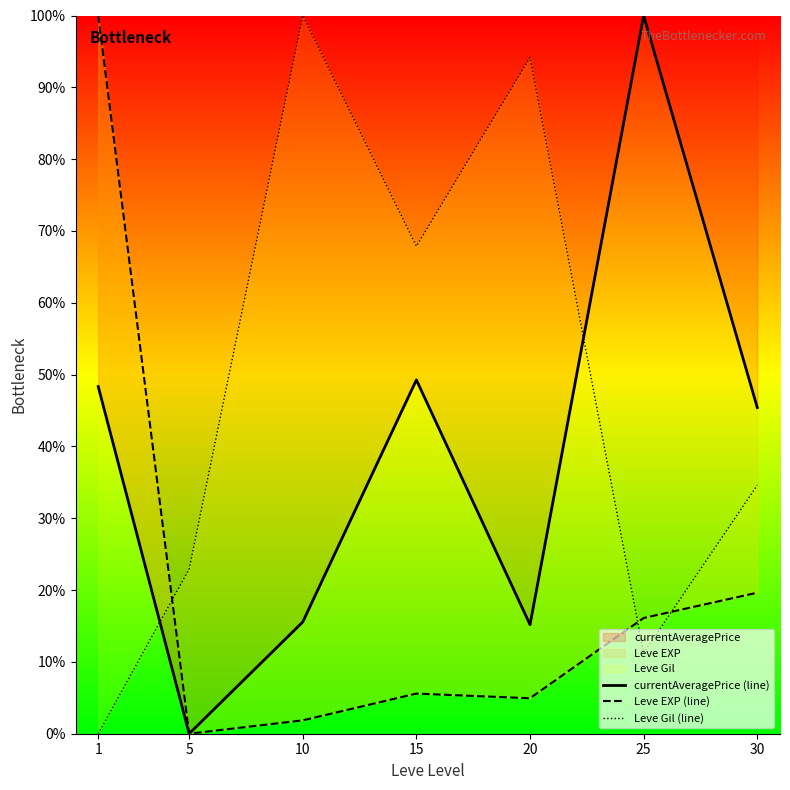

Rank the series at 1 from lowest to highest value.

Leve Gil (line), currentAveragePrice (line), Leve EXP (line)